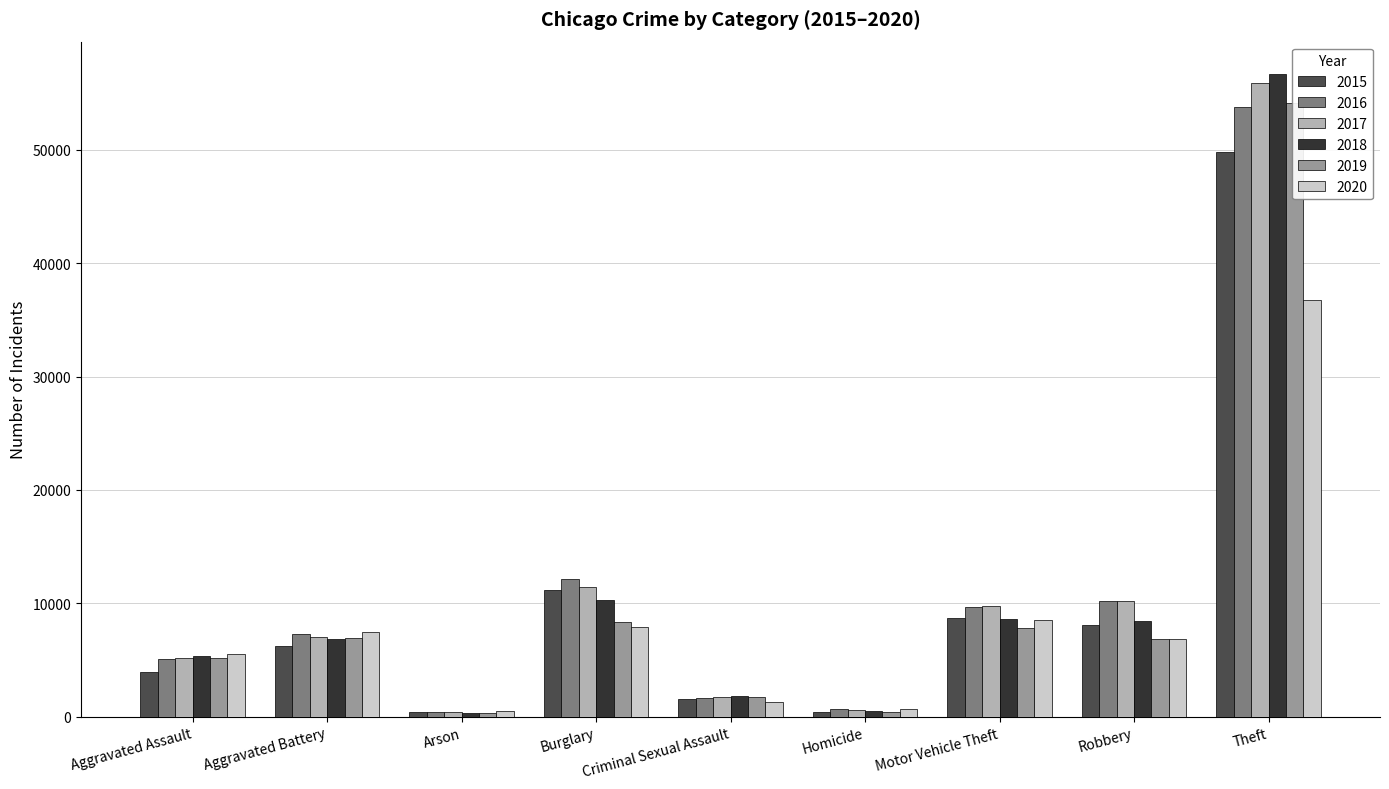

What is the label of the 4th bar from the left?

Burglary